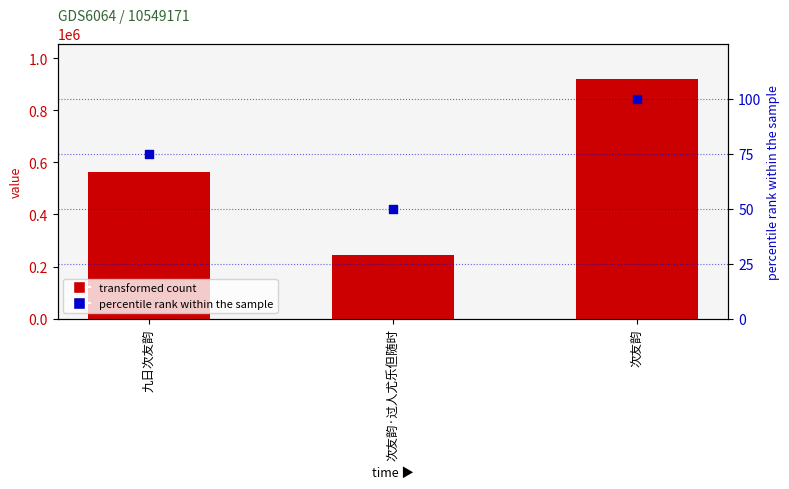

At how many categories does at least one series exceed 761060?

1